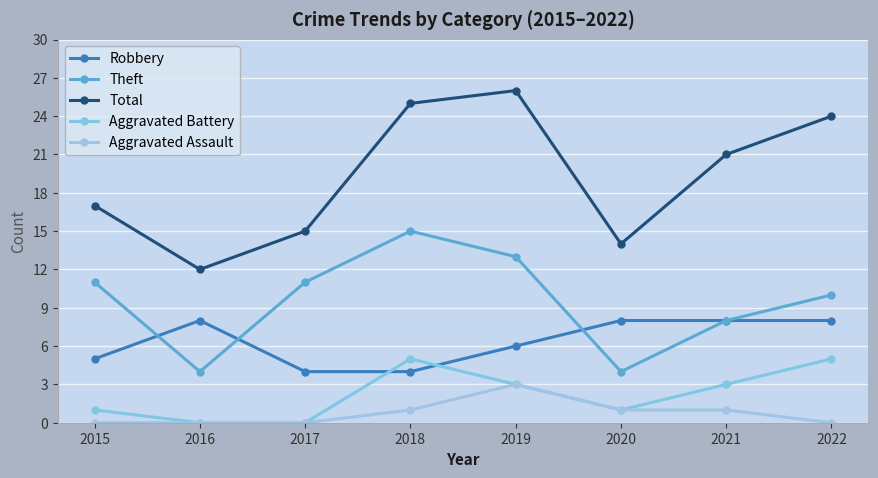

True or false: Robbery has a value of 2 at 2015.

False